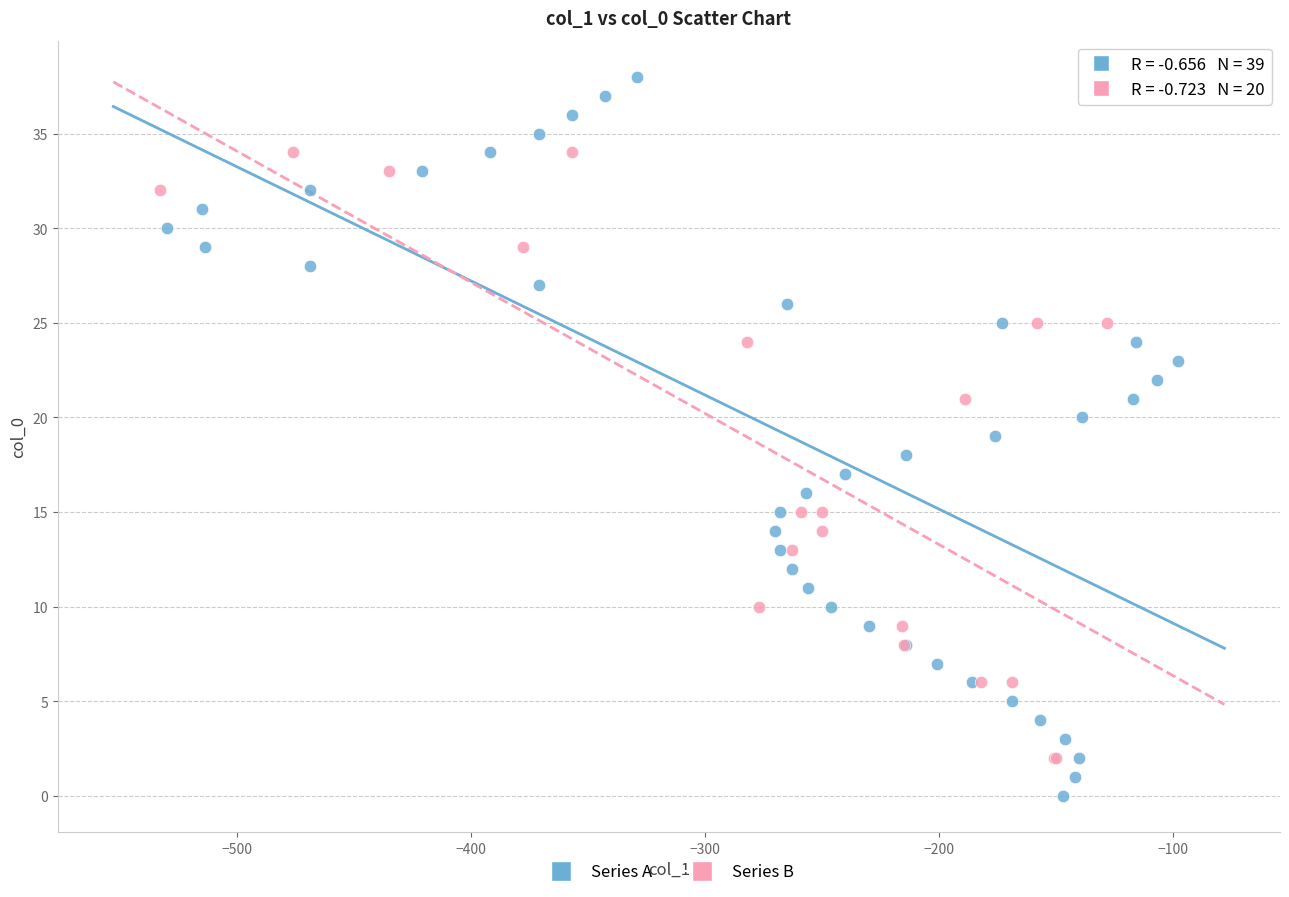

Which series contains the highest Y value?

Series A